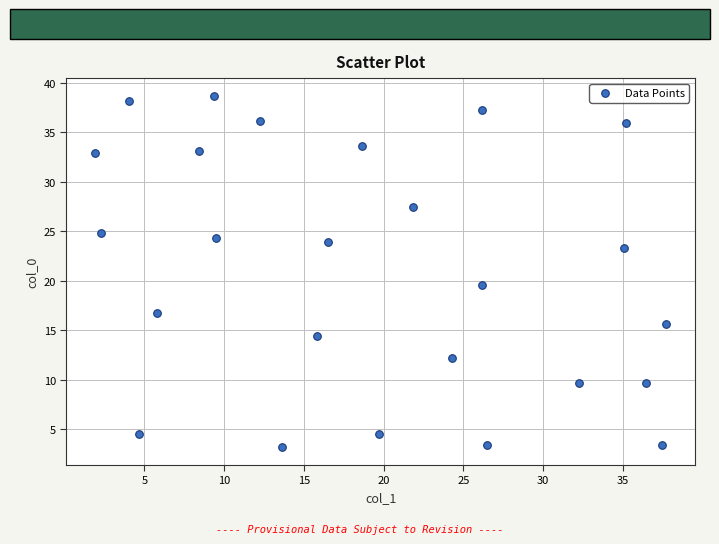

What Y value in the scatter plot is closest to 20?

19.6